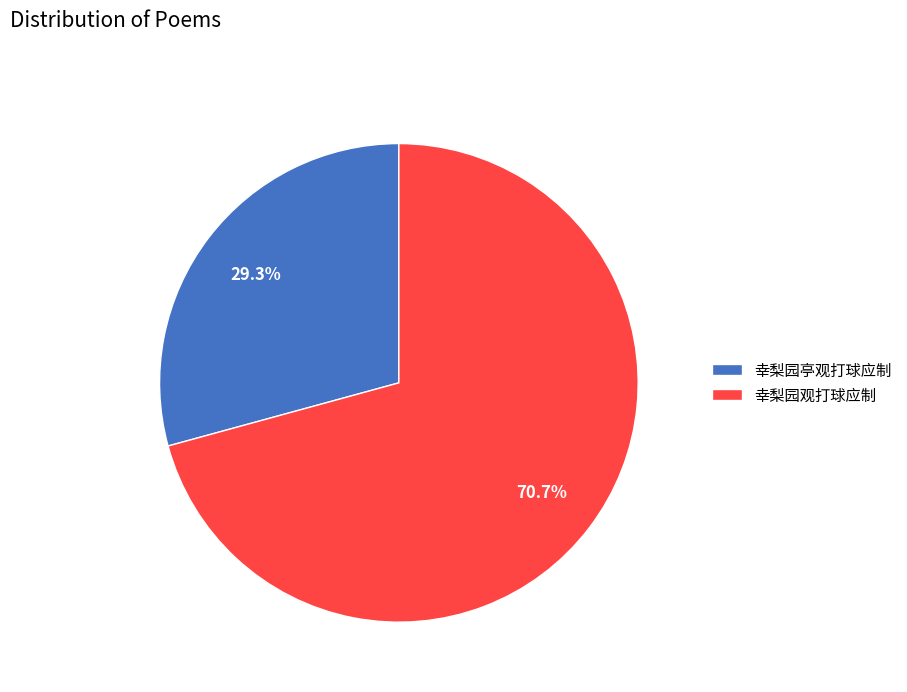

Count the number of slices in the pie.

2